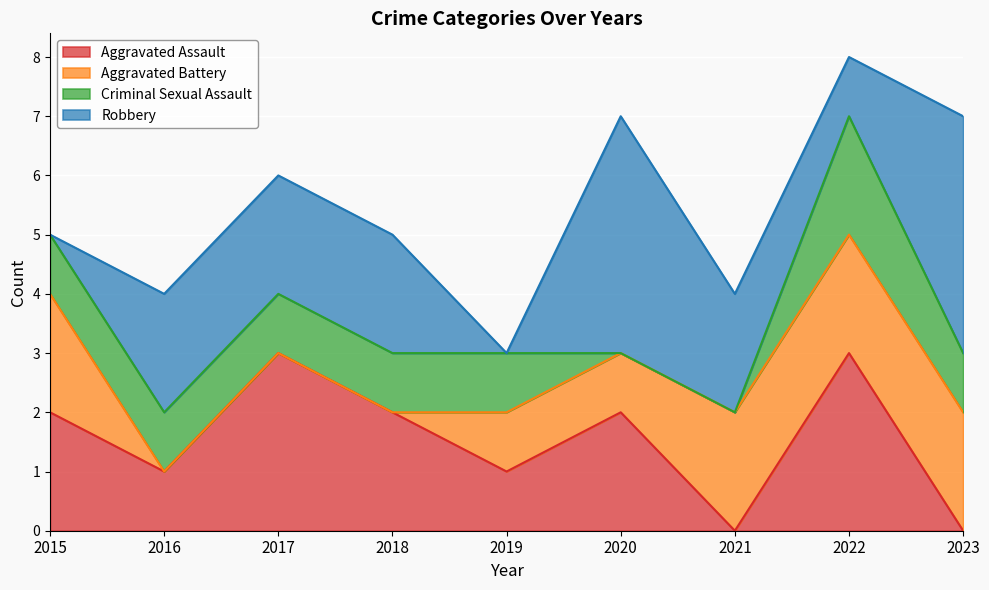

Reading right to left, extract all data points from this chart.

Aggravated Assault: 0	3	0	2	1	2	3	1	2
Aggravated Battery: 2	2	2	1	1	0	0	0	2
Criminal Sexual Assault: 1	2	0	0	1	1	1	1	1
Robbery: 4	1	2	4	0	2	2	2	0